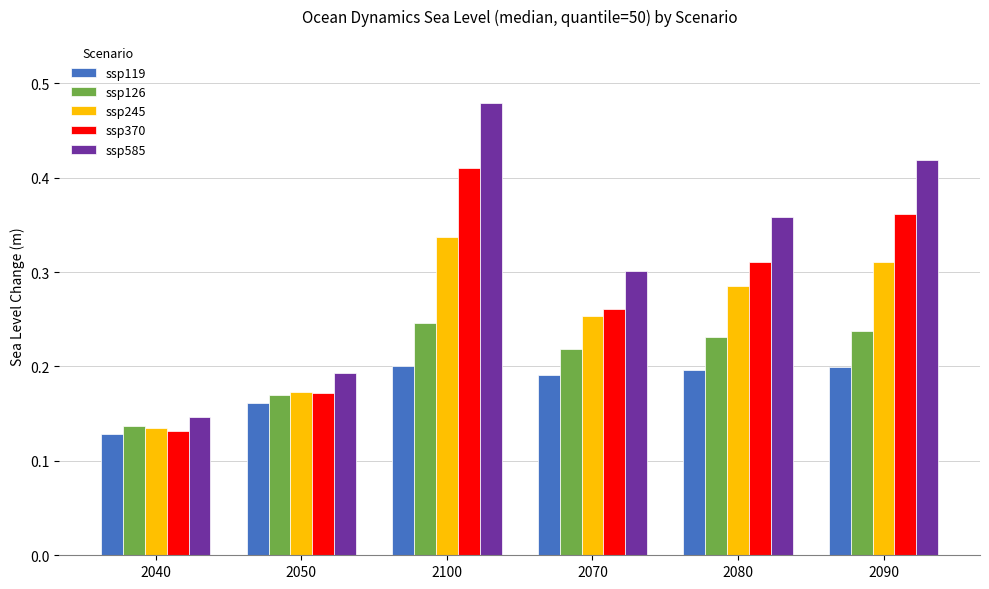

What is the sum of all ssp119 values?

1.1